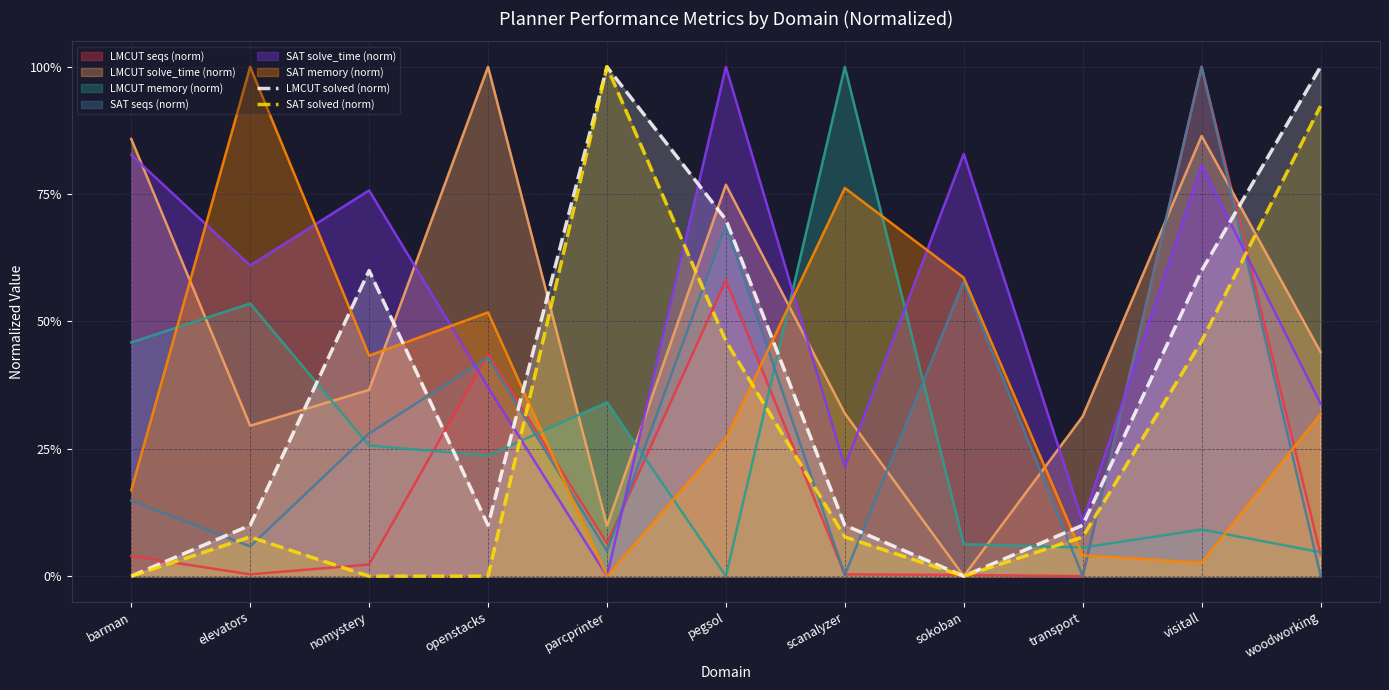

Does the chart display data point markers on the line(s)?

No